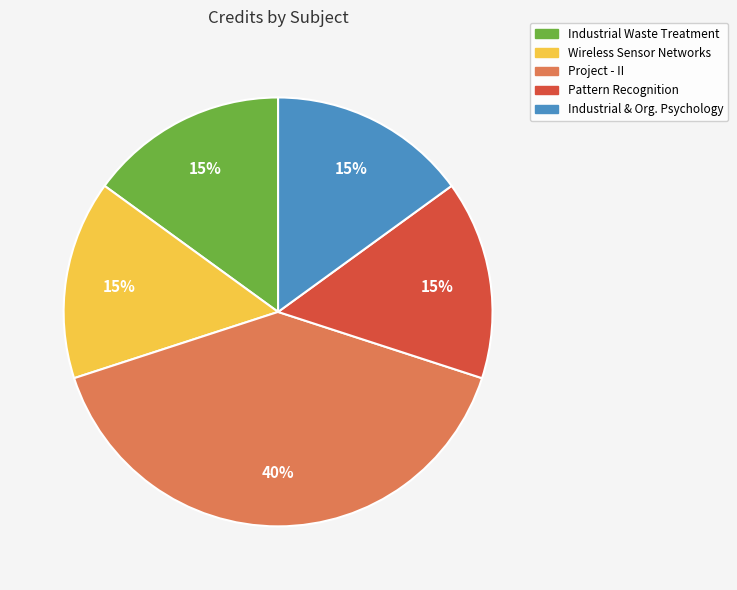

Is the sum of Pattern Recognition and Industrial & Org. Psychology greater than half?

No